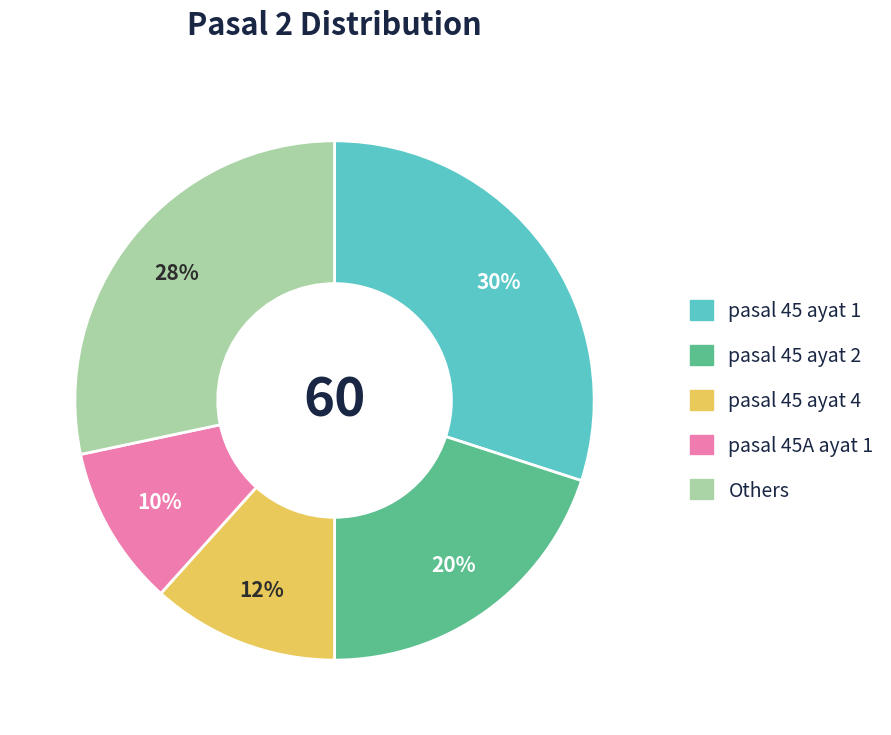

To the nearest percent, what is the difference between the largest and smallest slice percentages?

20%